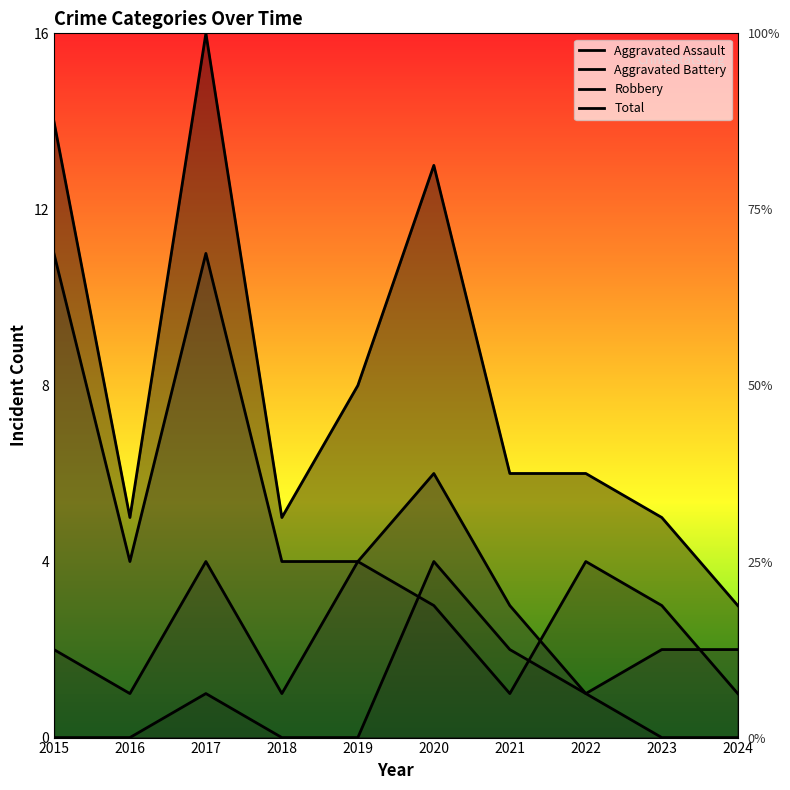

What value does the Aggravated Assault series have at 2017?

1